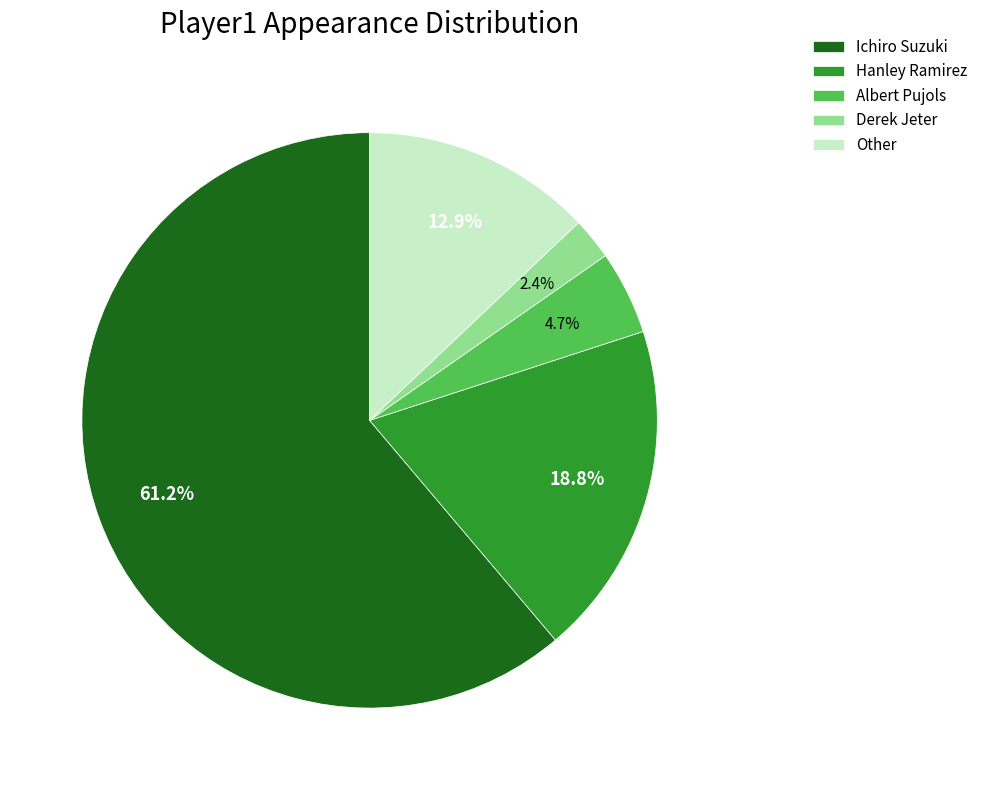

Combined, what portion of the pie is Derek Jeter and Hanley Ramirez?

21.2%